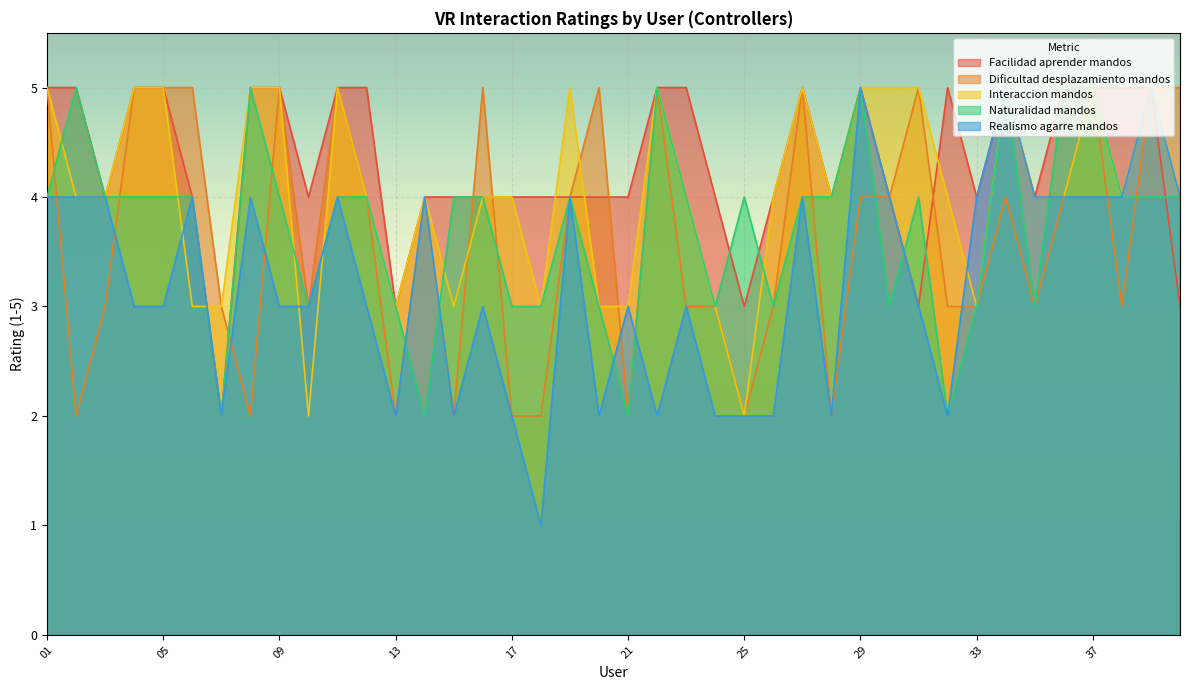

What is the value of the Interaccion mandos point at the 29th from the left?

5